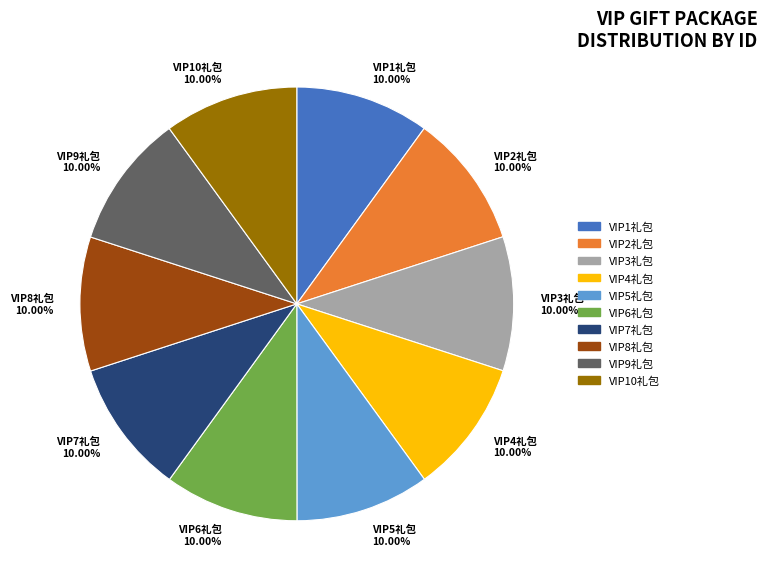

Combined, do VIP9礼包 10.00% and VIP8礼包 10.00% account for over 50%?

No